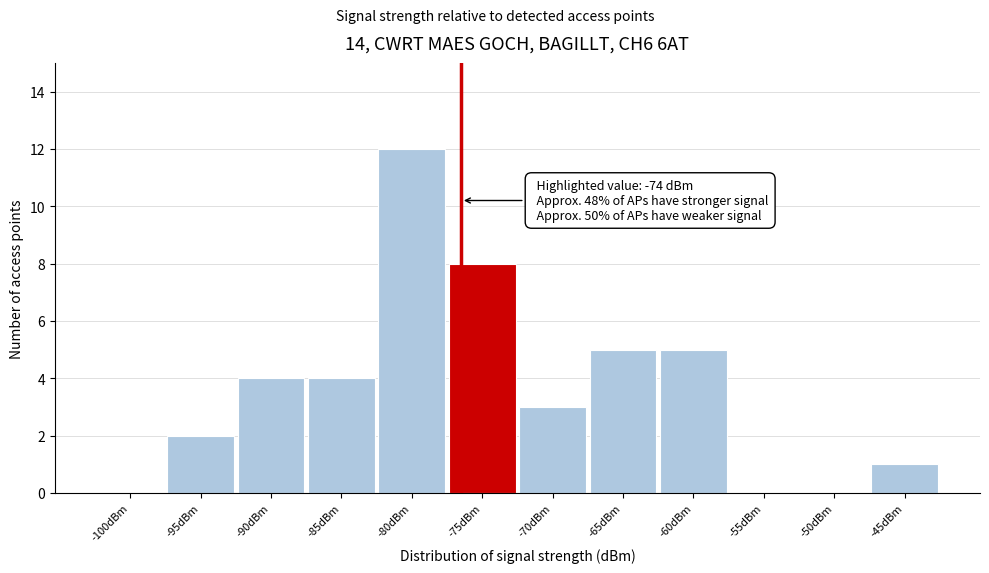

Reading right to left, what are all the values shown in this chart?

-45dBm=1	-50dBm=0	-55dBm=0	-60dBm=5	-65dBm=5	-70dBm=3	-75dBm=8	-80dBm=12	-85dBm=4	-90dBm=4	-95dBm=2	-100dBm=0